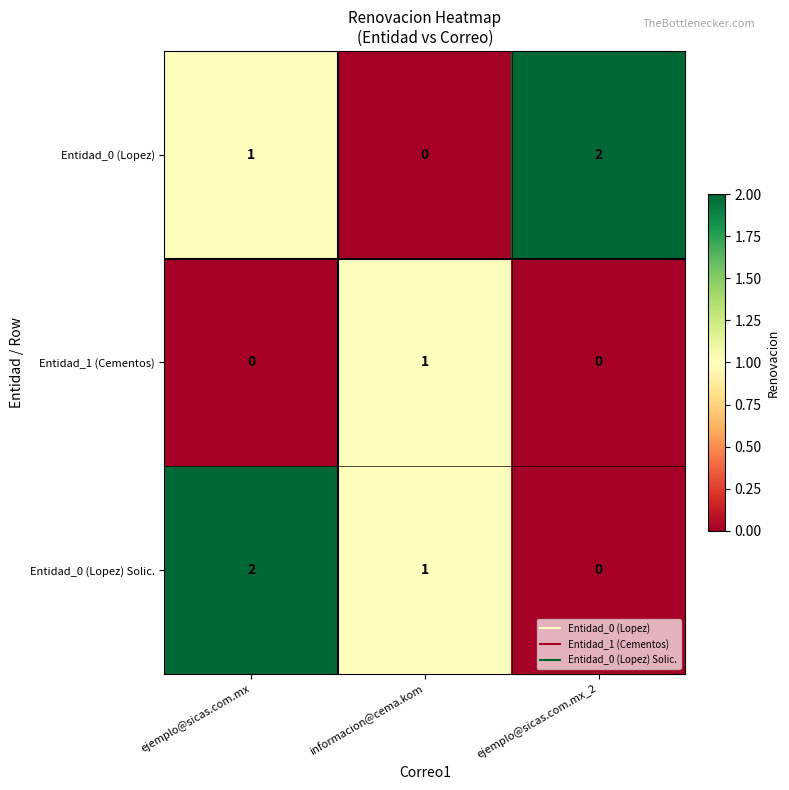

Which category has the lowest value in the Entidad_0 (Lopez) series?

informacion@cema.kom